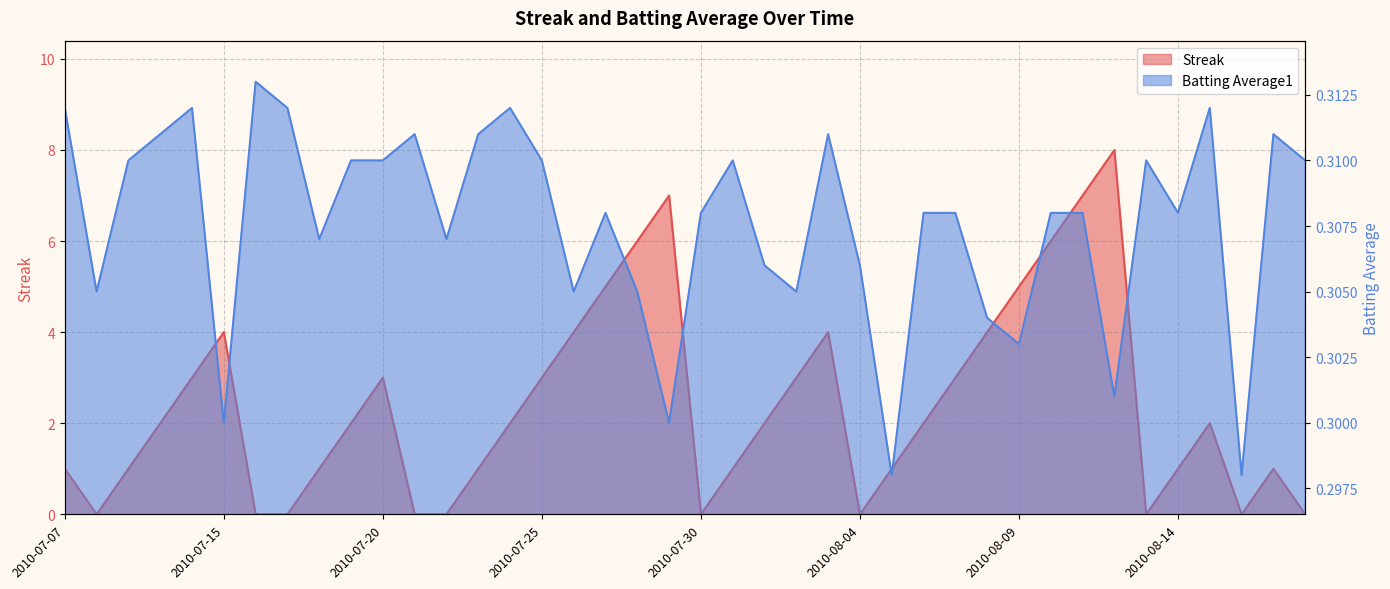

What is the difference between the Streak values at 2010-08-10 and 2010-07-07?

5.0